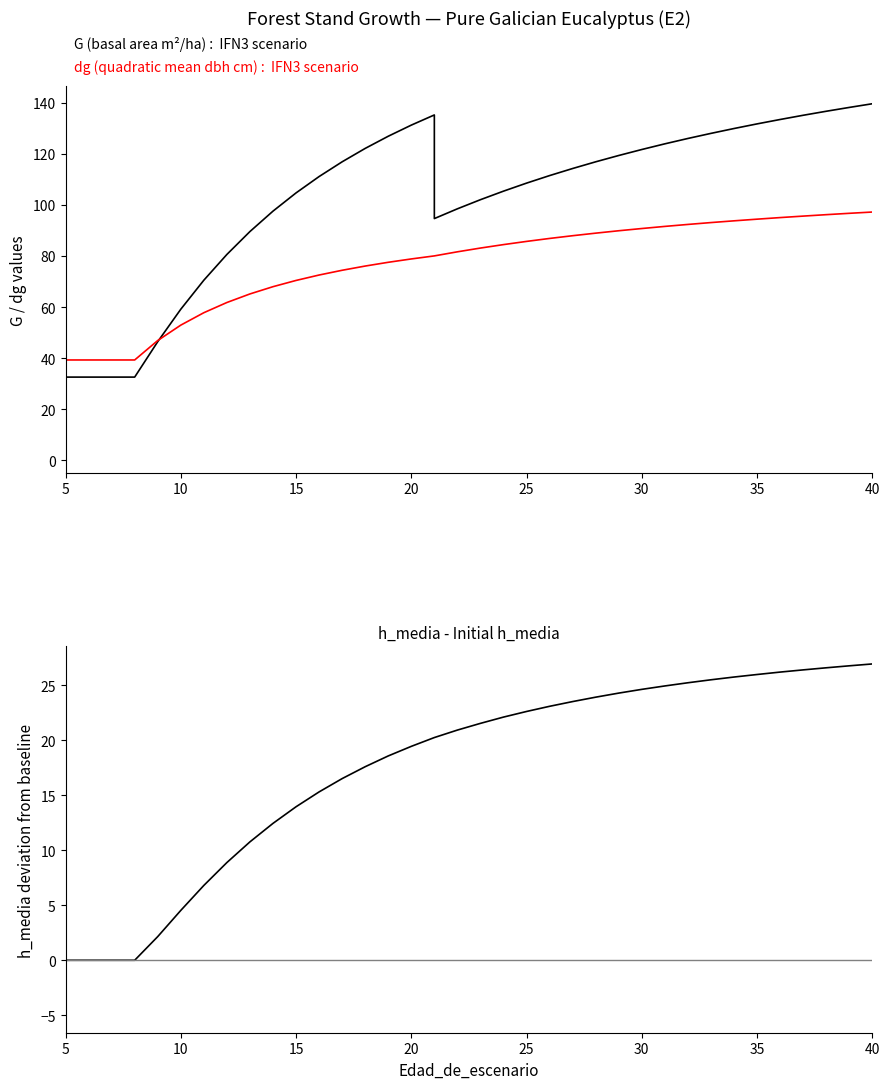

Rank the series by their maximum value, from highest to lowest.

G, dg, h_media - baseline